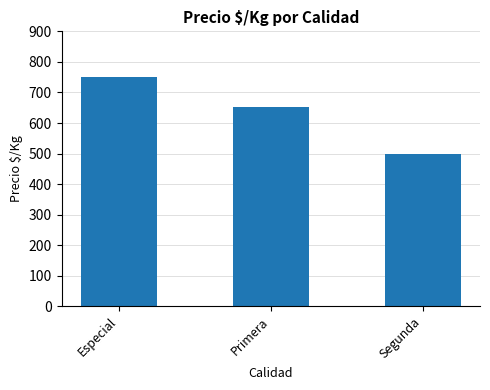

Between Especial and Segunda, which is larger?

Especial